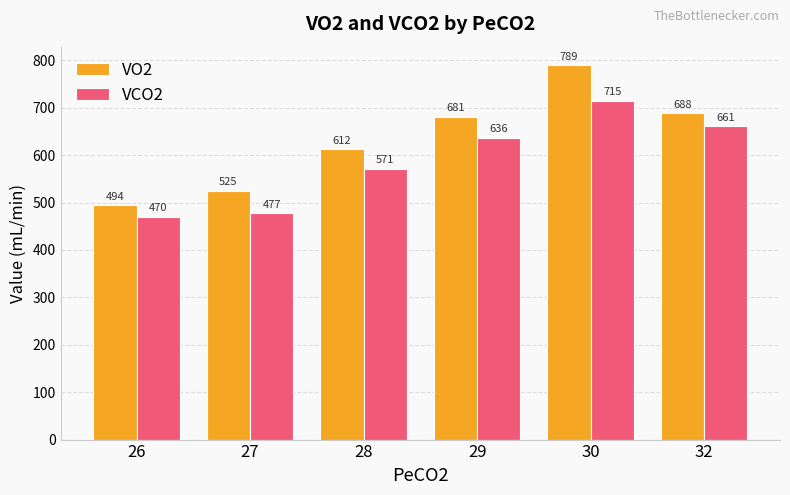

What is the total value across all series at 28?

1183.2